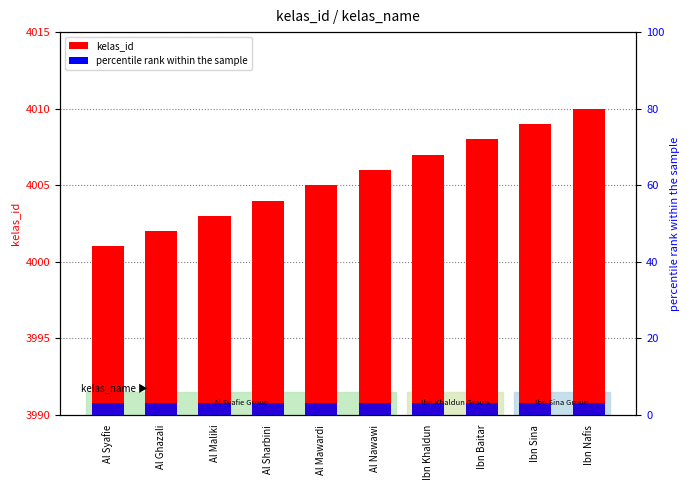

What is the maximum value shown in the chart?

4010